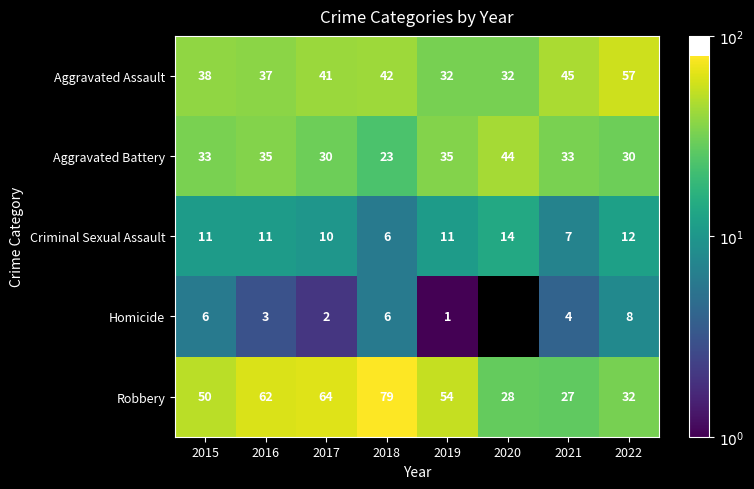

Which series has the widest spread of values?

Robbery